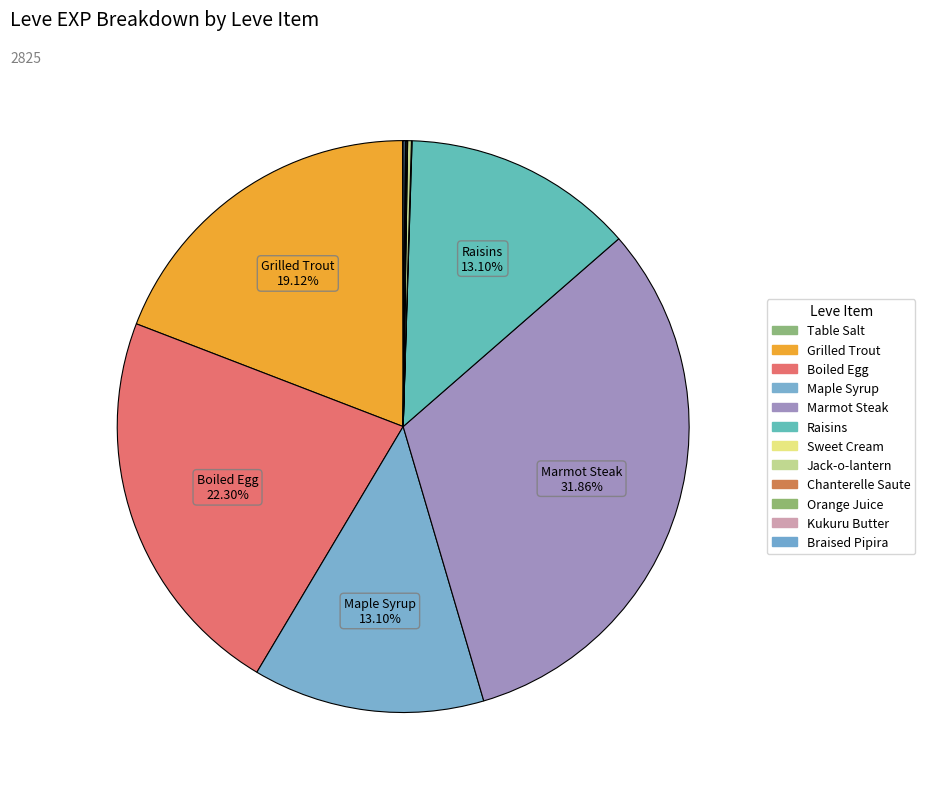

To the nearest percent, what portion does Marmot Steak represent?

32%